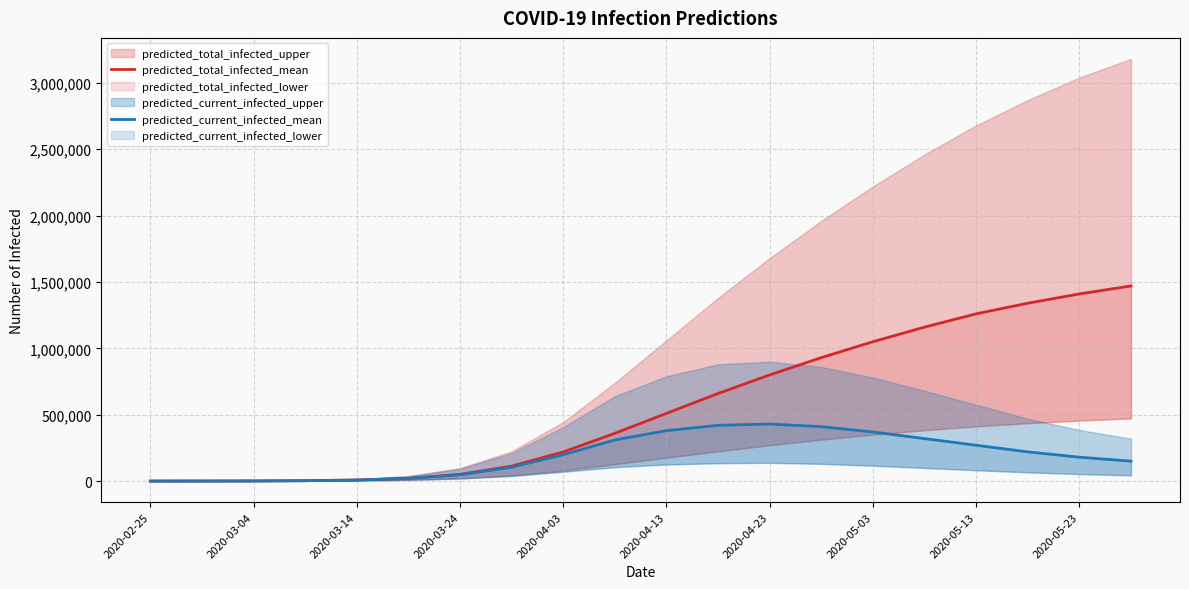

How many values in the predicted_current_infected_mean series exceed 198531?

9